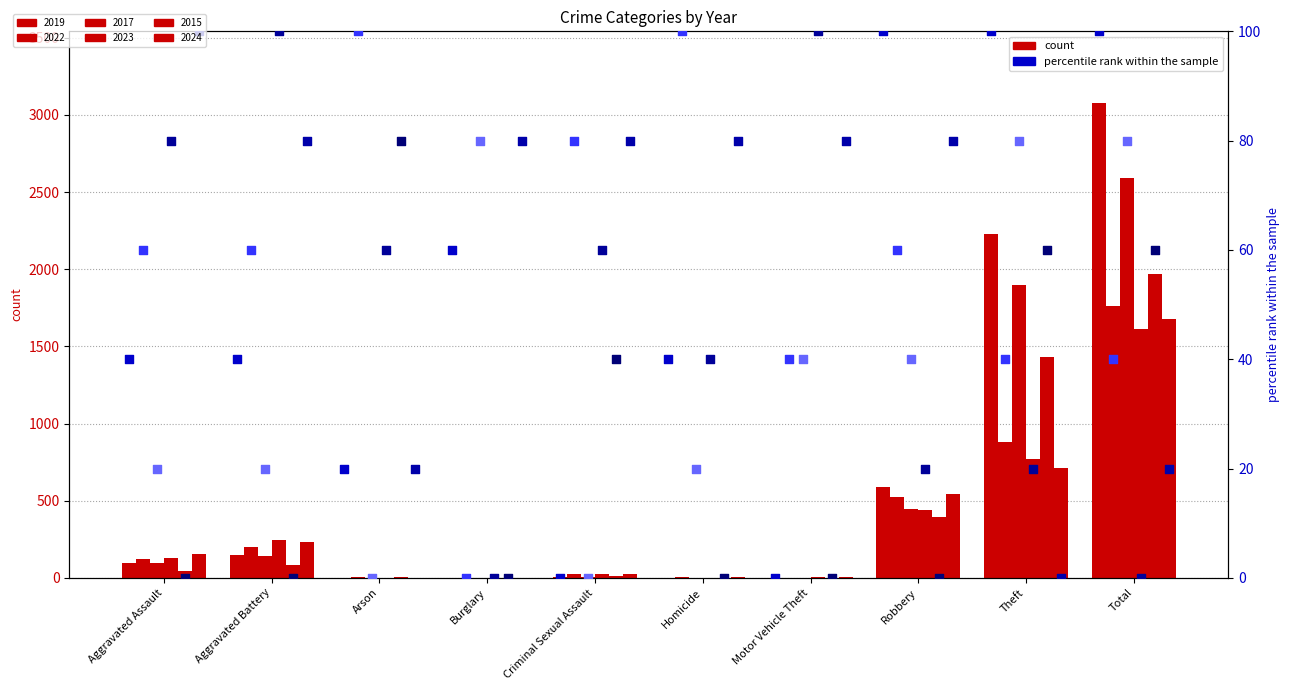

Is the value of 2024 pct at Motor Vehicle Theft greater than the value of 2015 pct at Motor Vehicle Theft?

Yes